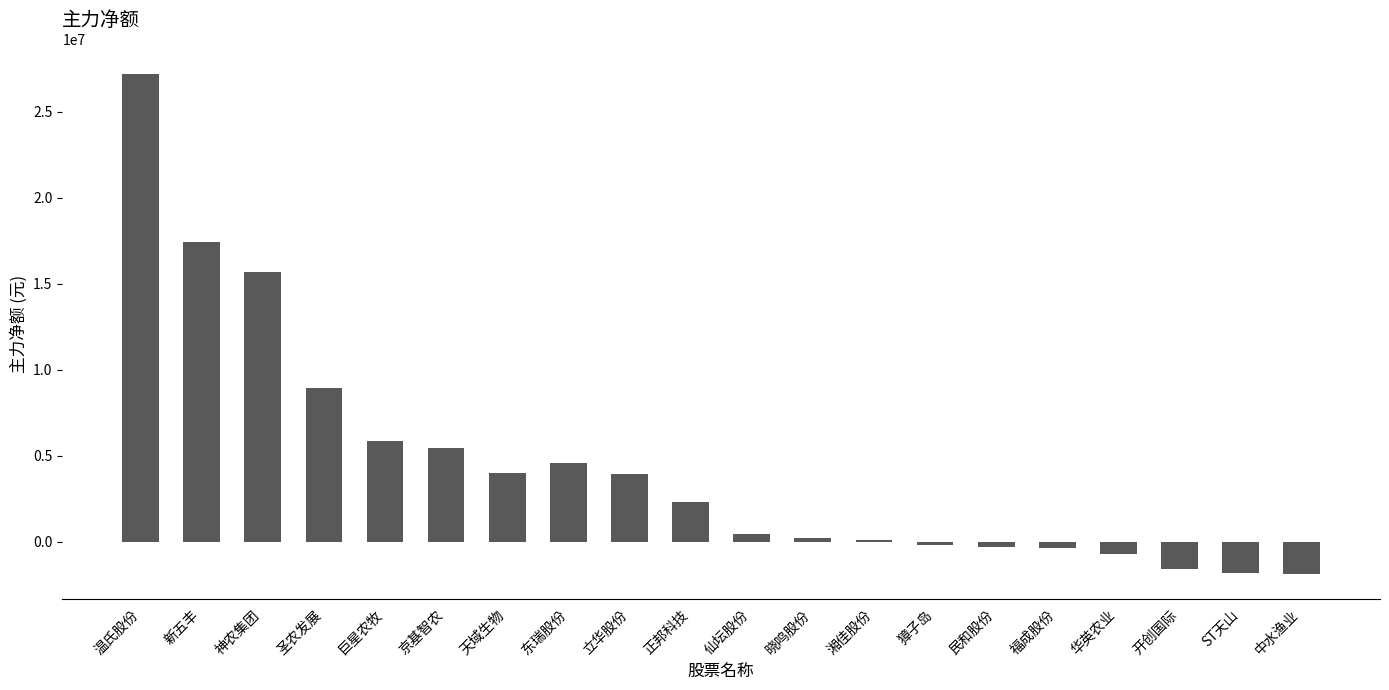

How many series are shown in this chart?

1